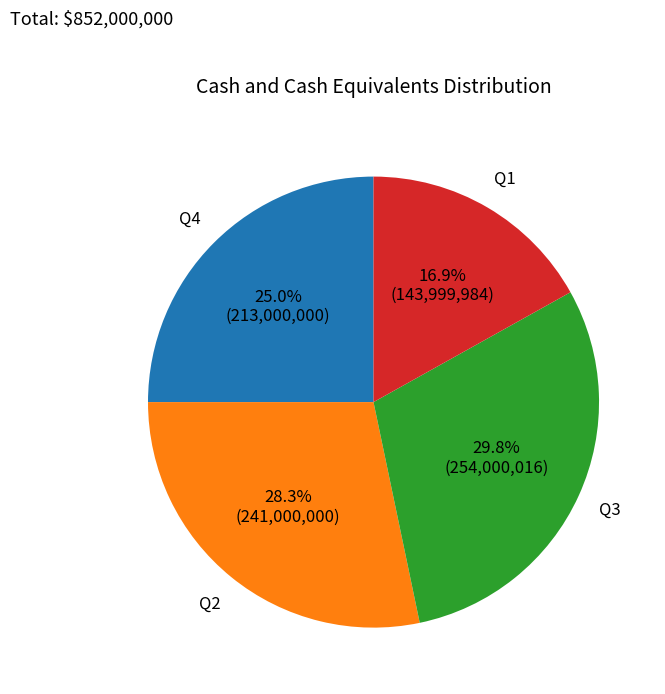

To the nearest percent, what is the average slice percentage?

25%